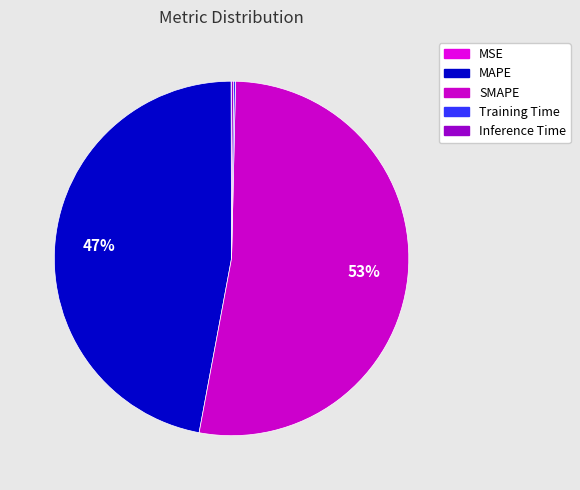

To the nearest percent, what is the average slice percentage?

20%